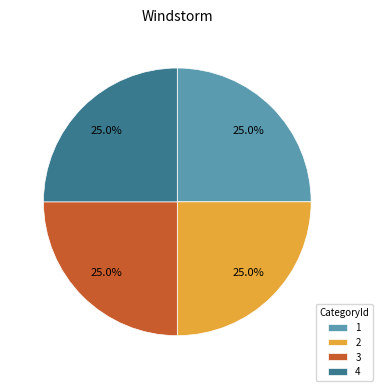

How many segments does this pie chart have?

4